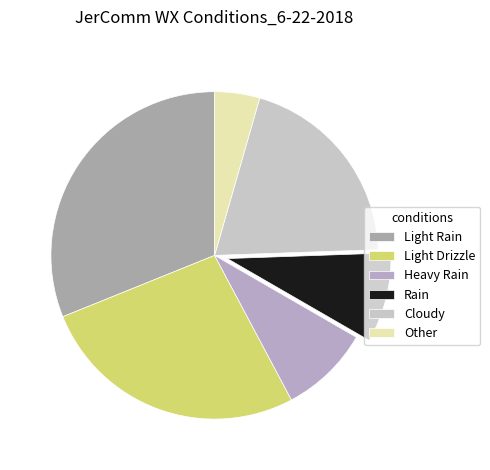

Does any single category account for the majority?

No